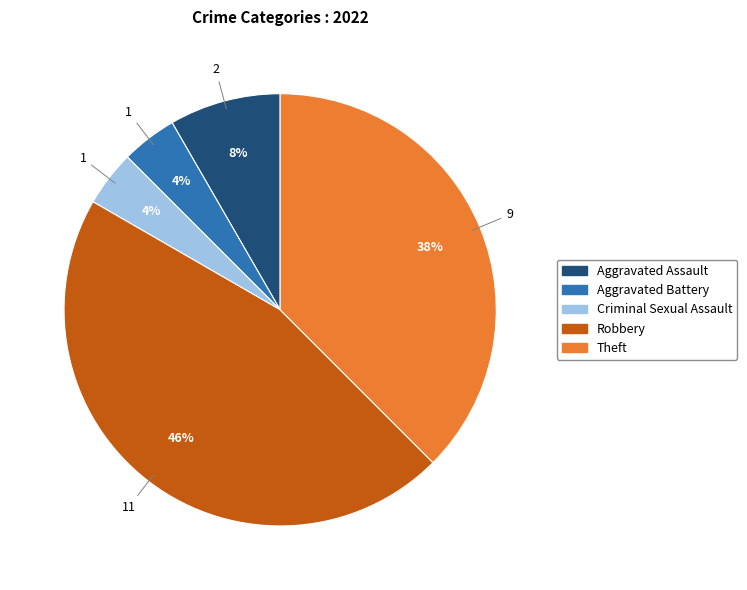

What is the ratio of the value at Aggravated Assault to the value at Aggravated Battery?

2.0